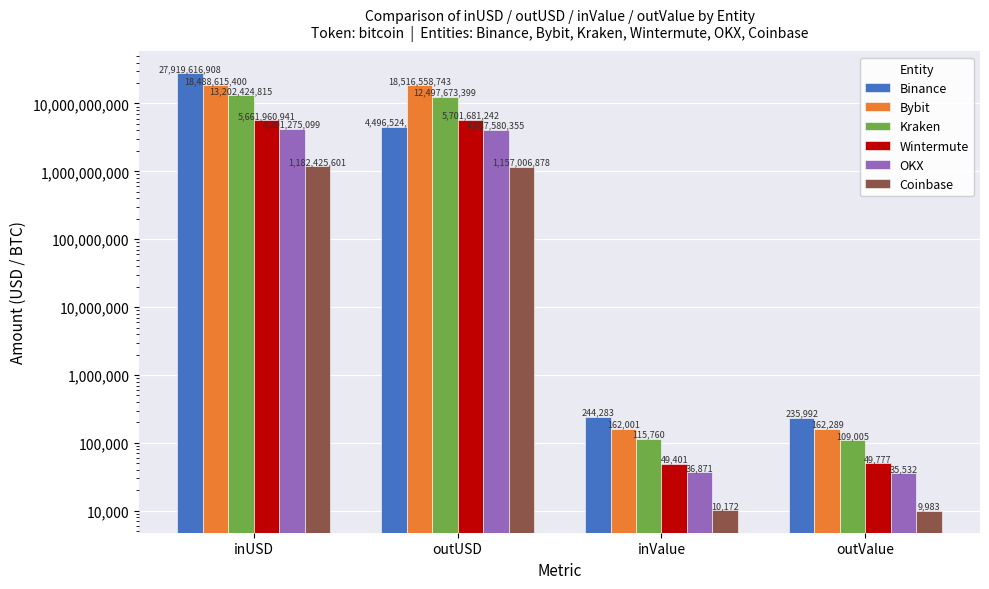

At which label is OKX closest to 2100655315?

outUSD